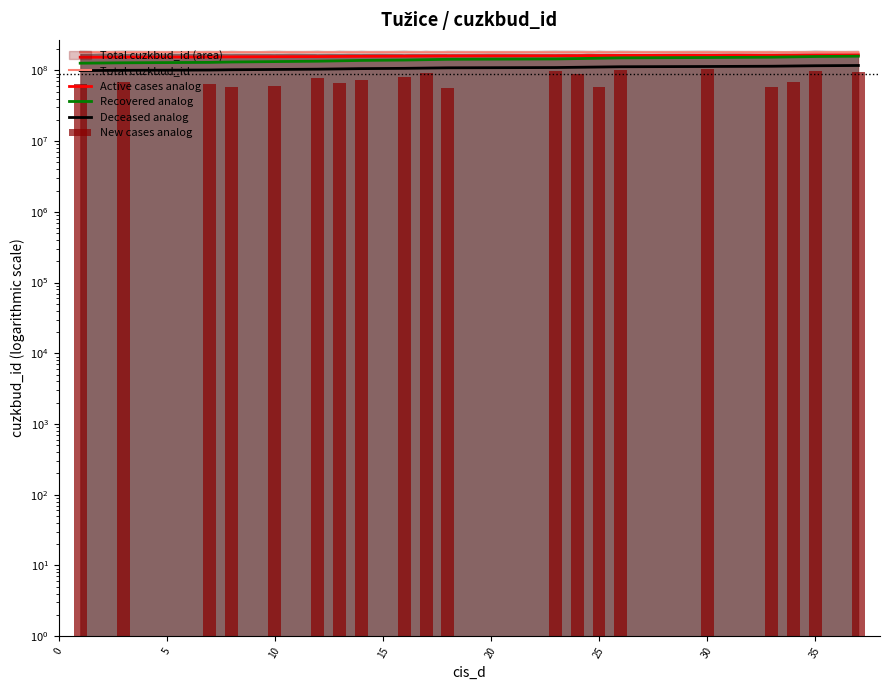

Reading left to right, what are all the values shown in this chart?

Total cuzkbud_id: 180520404.0	180509404.0	180495404.0	180489404.0	180503404.0	180496404.0	180482404.0	180513404.0	180516404.0	180512404.0	180479404.0	180501404.0	180492404.0	180477404.0	180502404.0	180518404.0	180515404.0	180521404.0	180475404.0	180476404.0
Active cases analog: 153442343.4	154098028.0	154751059.5	155410876.3	156087943.6	156746877.2	157399654.4	158091739.1	158759426.9	159420954.7	160056734.6	160741250.3	161398207.6	162049711.2	162737167.4	163416660.5	164079001.4	164749534.0	165372462.3	166038291.7
Recovered analog: 126364282.8	128066671.9	129766695.7	131472281.7	133192511.8	134897312.5	136596682.6	138330271.7	140042726.1	141749740.4	143433631.6	145161129.1	146863819.3	148561399.9	150292001.6	152015498.1	153723117.7	155438430.0	157108588.5	158819235.5
Deceased analog: 99286222.2	100230221.7	101172423.8	102119004.9	103076943.9	104022927.6	104964766.5	105932866.0	106884712.9	107832409.8	108762588.2	109725853.5	110670342.5	111611026.2	112576499.3	113536575.1	114484769.4	115438687.3	116359142.1	117309662.6
New cases analog: 63304989.0	69239274.0	63733494.9	58949781.4	60683576.8	79099594.4	65316602.9	73880699.0	81417443.8	91541170.3	56272330.7	97438831.0	88147096.4	58569918.6	101455633.7	104025846.0	57462275.0	69151123.7	97792471.7	94655886.7